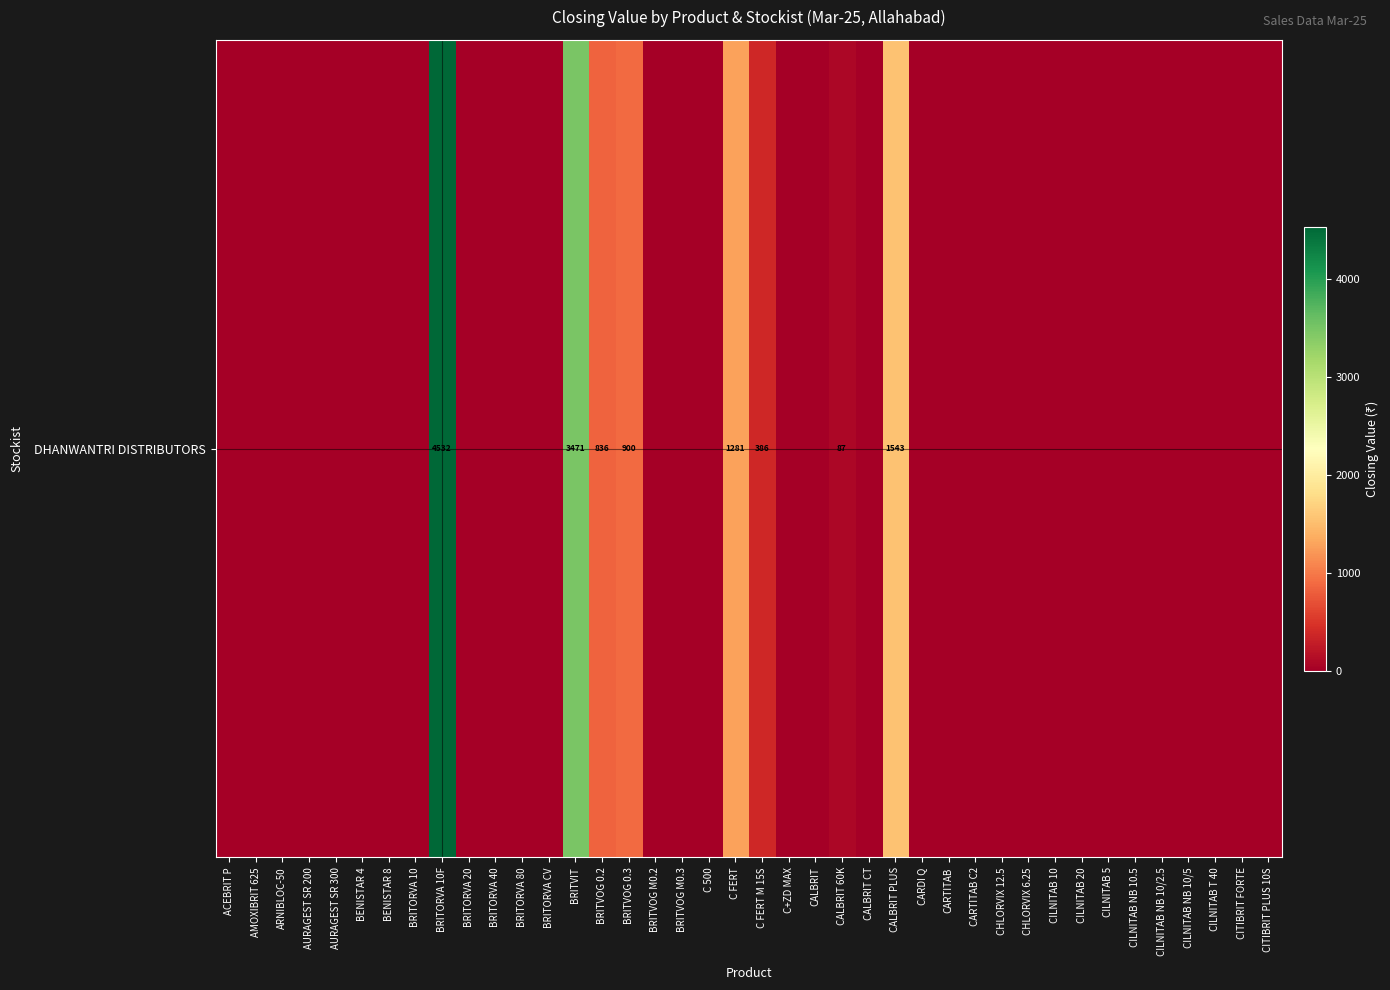

Which category has the highest value across all series?

BRITORVA 10F